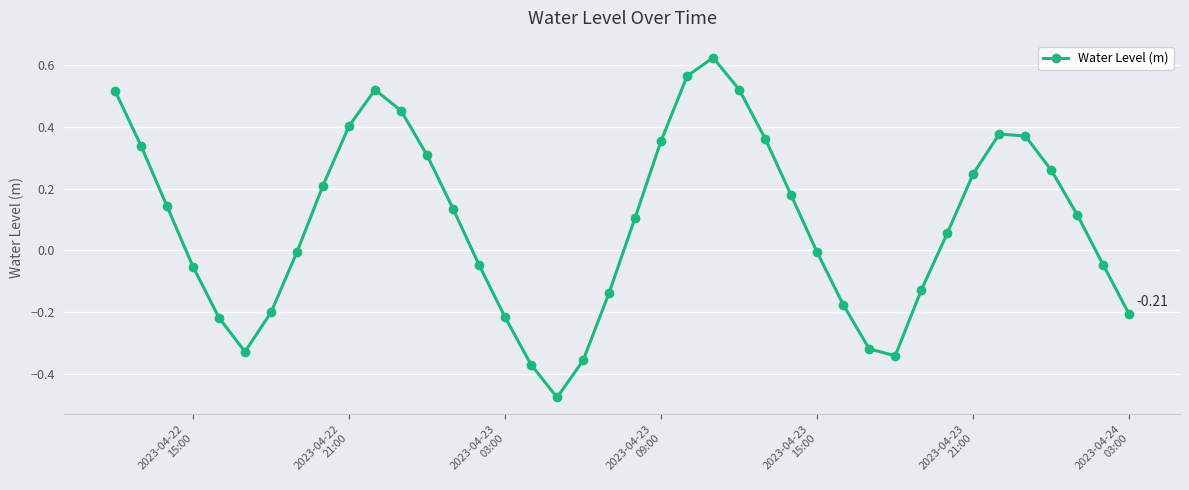

What is the difference between the maximum and second lowest values?

1.0